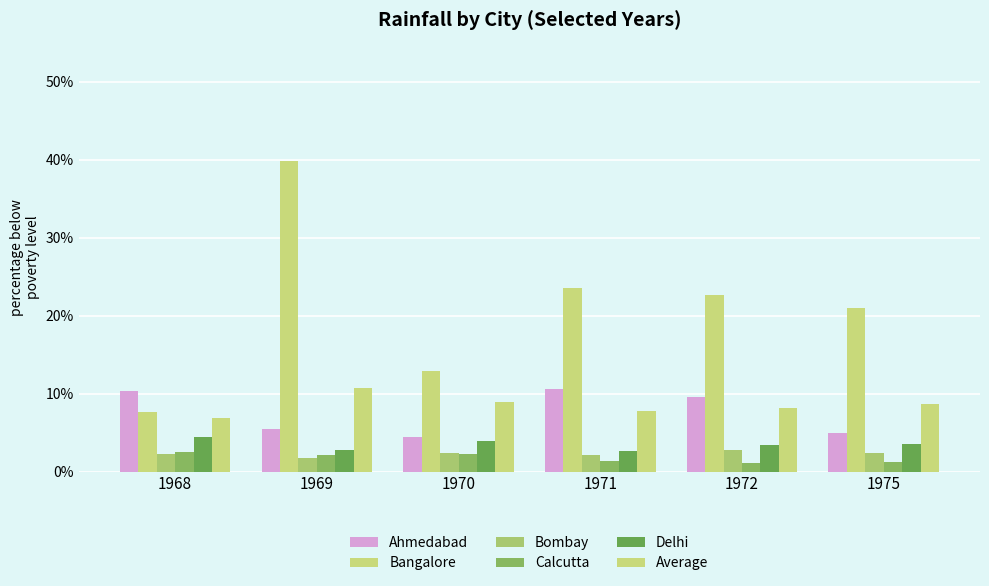

Does the chart contain stacked bars?

No